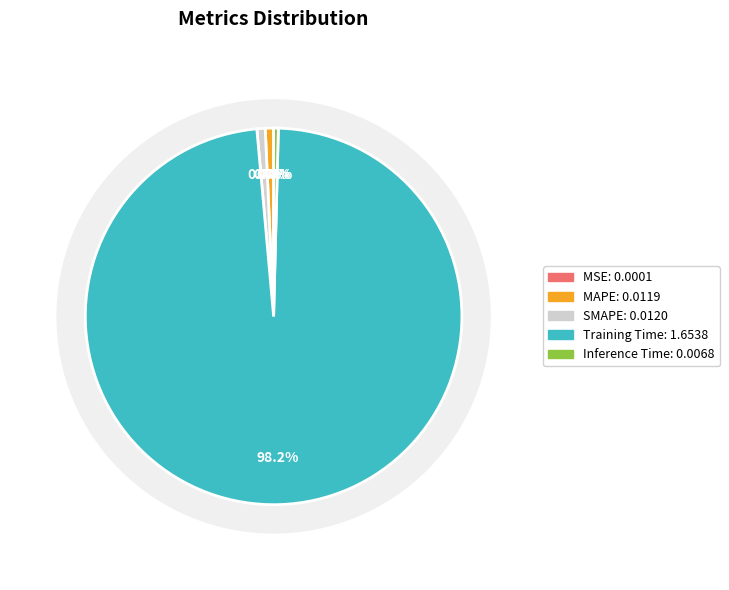

Which category has the smallest portion of the pie?

MSE